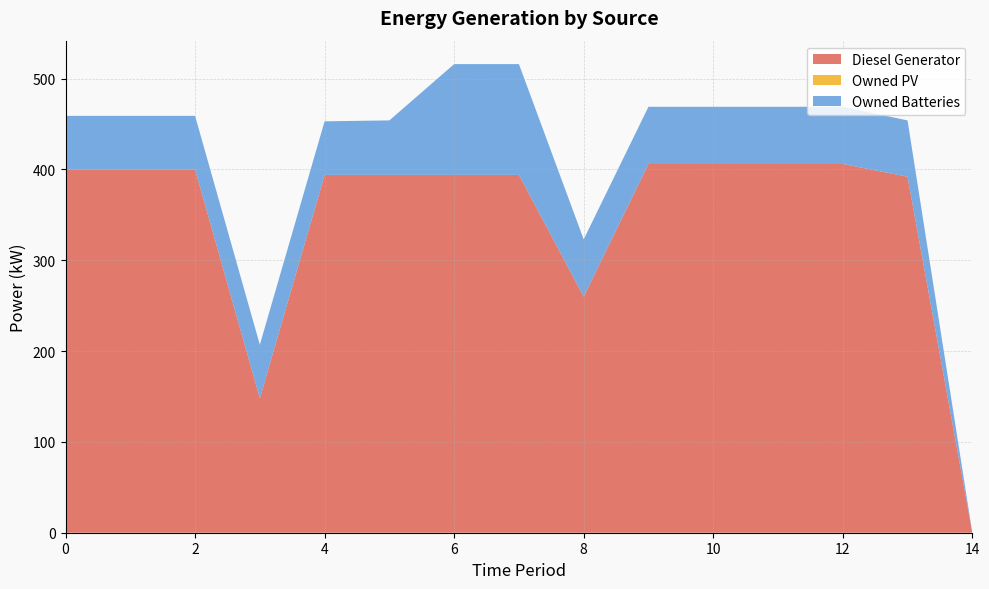

What is the difference between the Diesel Generator values at 9 and 6?

12